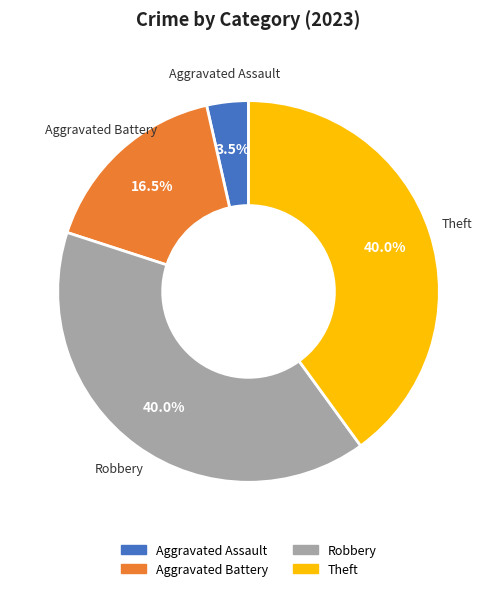

Does any single category account for the majority?

No